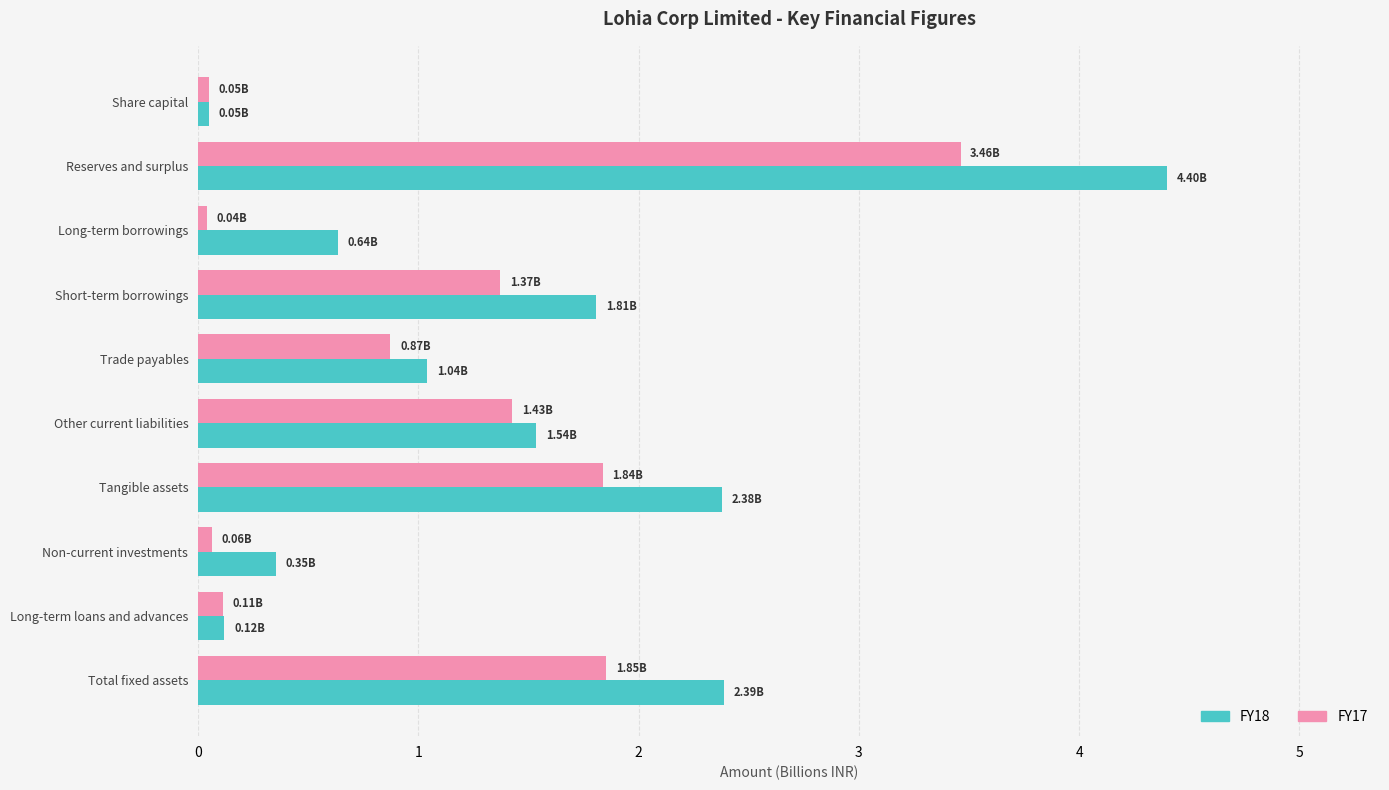

Where is FY18 nearest to the value 2?

Short-term borrowings